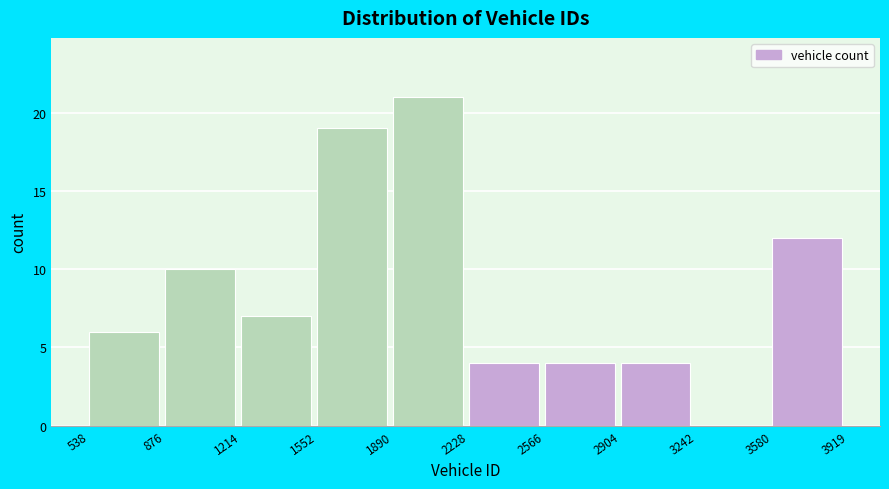

Reading left to right, list every bar in this chart as the range it spans on the x-axis followed by its height. The values are not printed on the chart, so give them approximately, as read against the axis.

538 to 876: 6
876 to 1214: 10
1214 to 1552: 7
1552 to 1890: 19
1890 to 2228: 21
2228 to 2566: 4
2566 to 2904: 4
2904 to 3242: 4
3242 to 3580: 0
3580 to 3919: 12